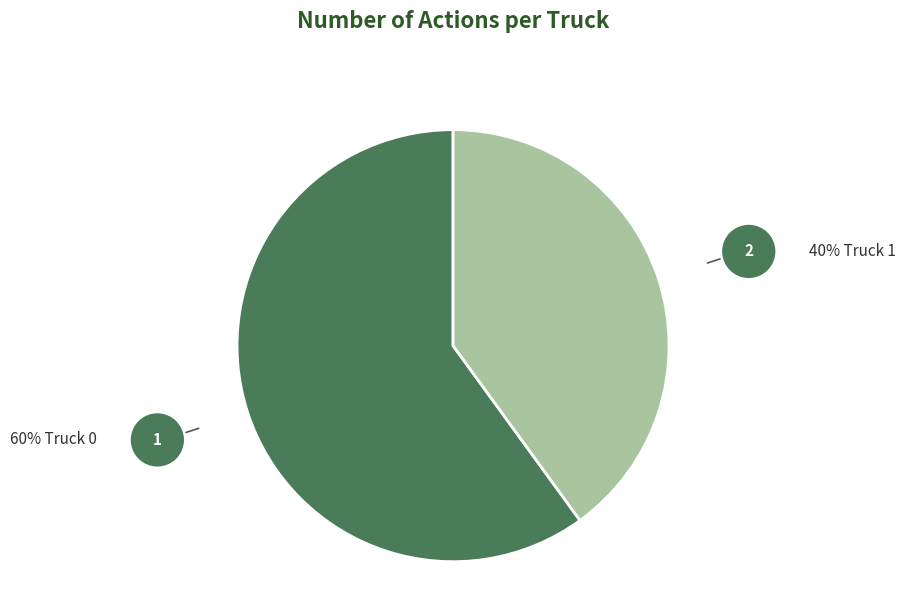

How many slices are in this pie chart?

2